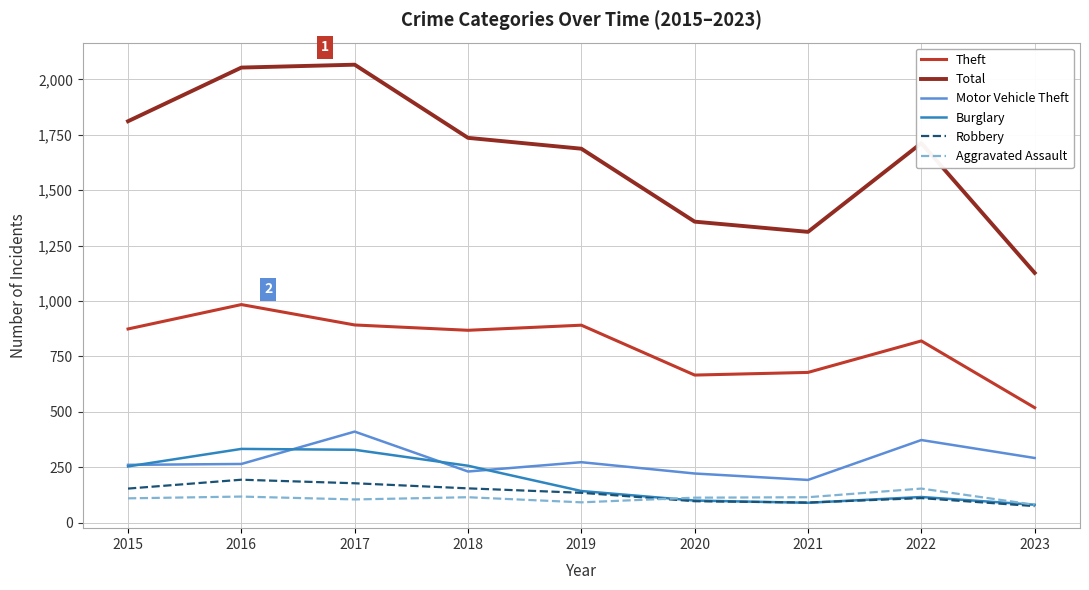

Where does the Total series first go above 1712?

2015